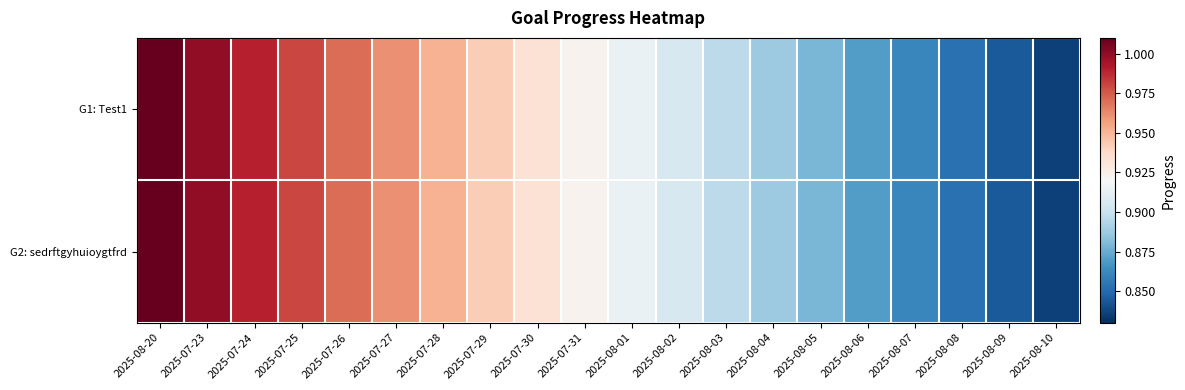

List the series in order of their peak value, highest first.

G1: Test1, G2: sedrftgyhuioygtfrd